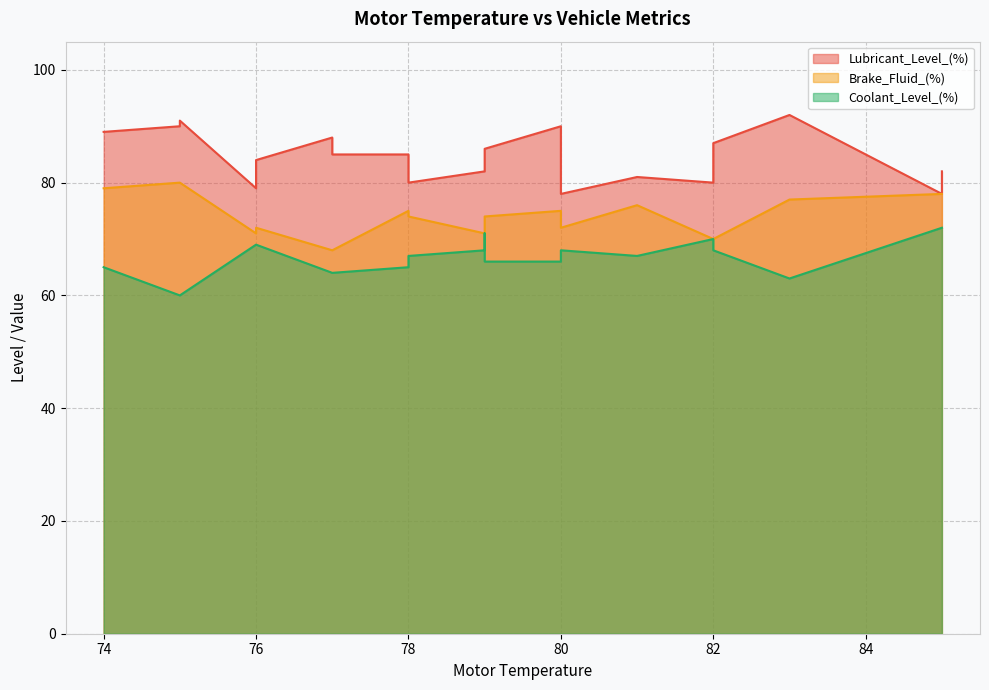

What is the total value across all series at 81?

224